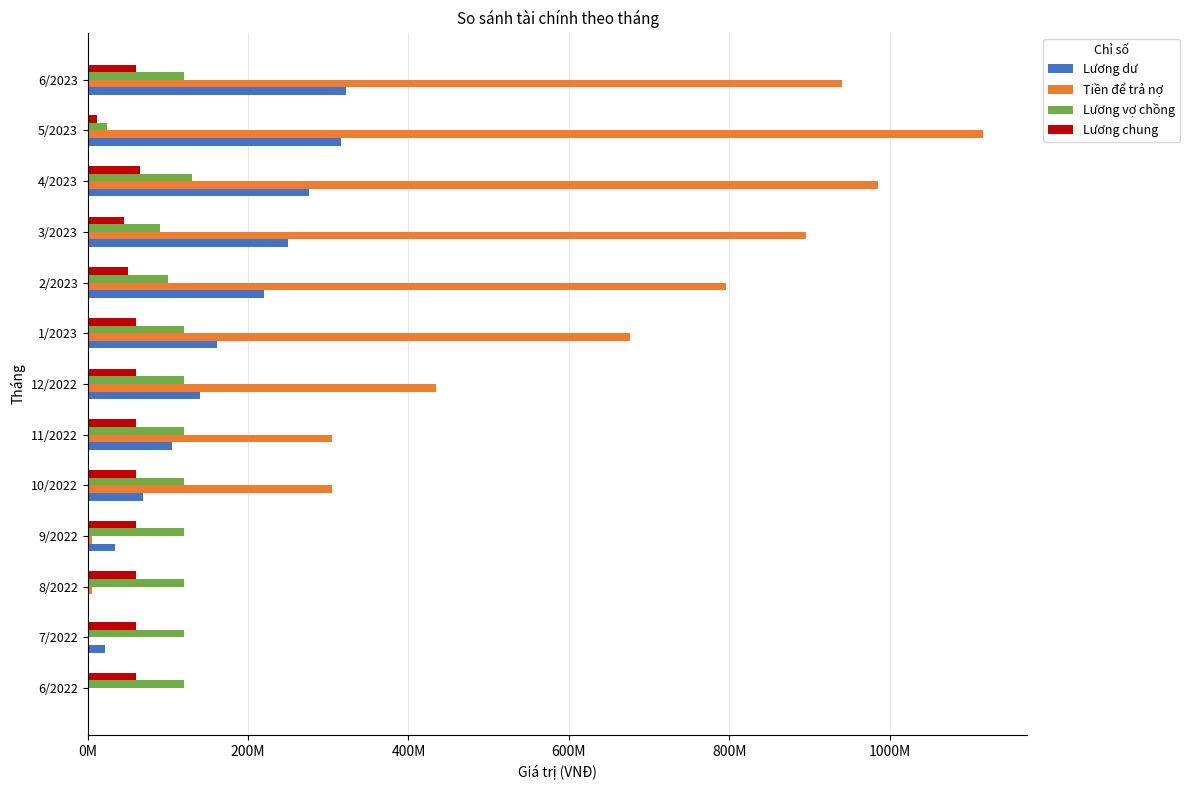

Reading right to left, transcribe all the data shown in this chart.

Lương dư: 322480000	315280000	276280000	249280000	219280000	161680000	139680000	105600000	69600000	33600000	0	22000000	0
Tiền để trả nợ: 940100000	1116100000	986100000	896100000	796100000	676100000	434900000	304800000	304800000	6000000	6000000	0	0
Lương vợ chồng: 120000000	24000000	130000000	90000000	100000000	120000000	120000000	120000000	120000000	120000000	120000000	120000000	120000000
Lương chung: 60000000	12000000	65000000	45000000	50000000	60000000	60000000	60000000	60000000	60000000	60000000	60000000	60000000